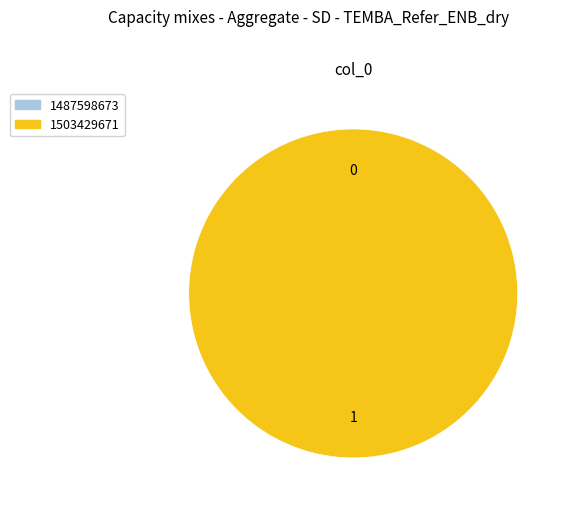

How many segments does this pie chart have?

2